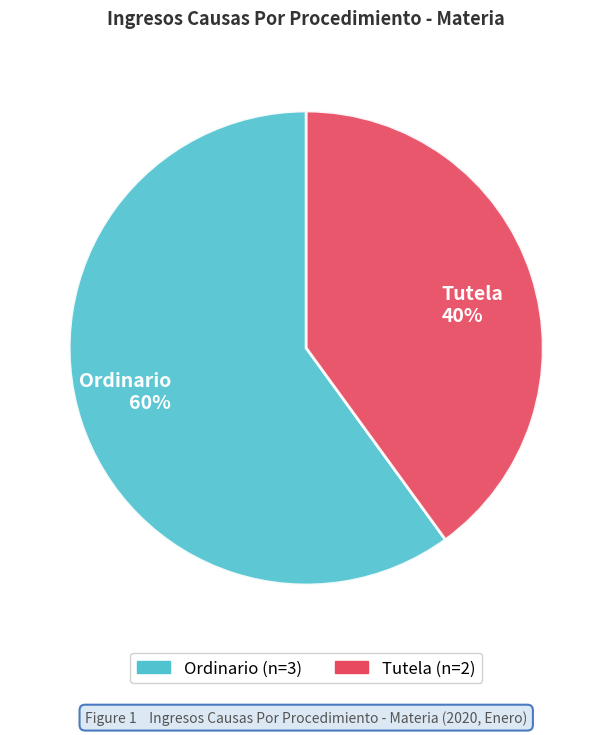

Rank the categories by value from lowest to highest.

Tutela, Ordinario